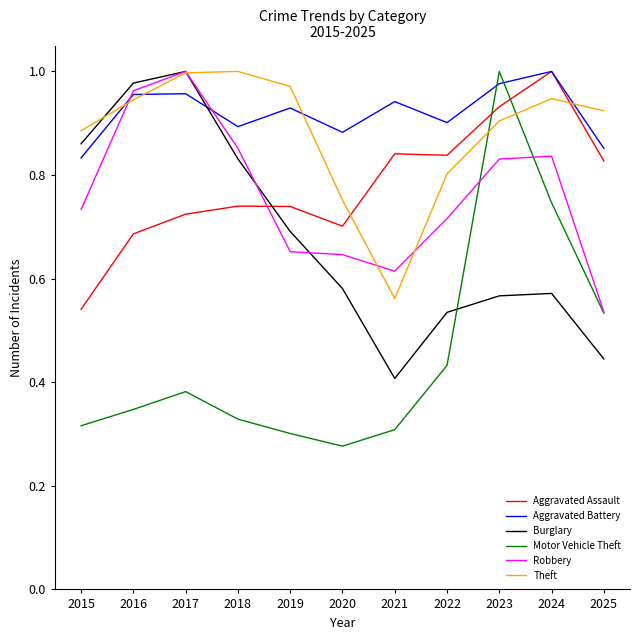

Which category has the lowest value in the Burglary series?

2021